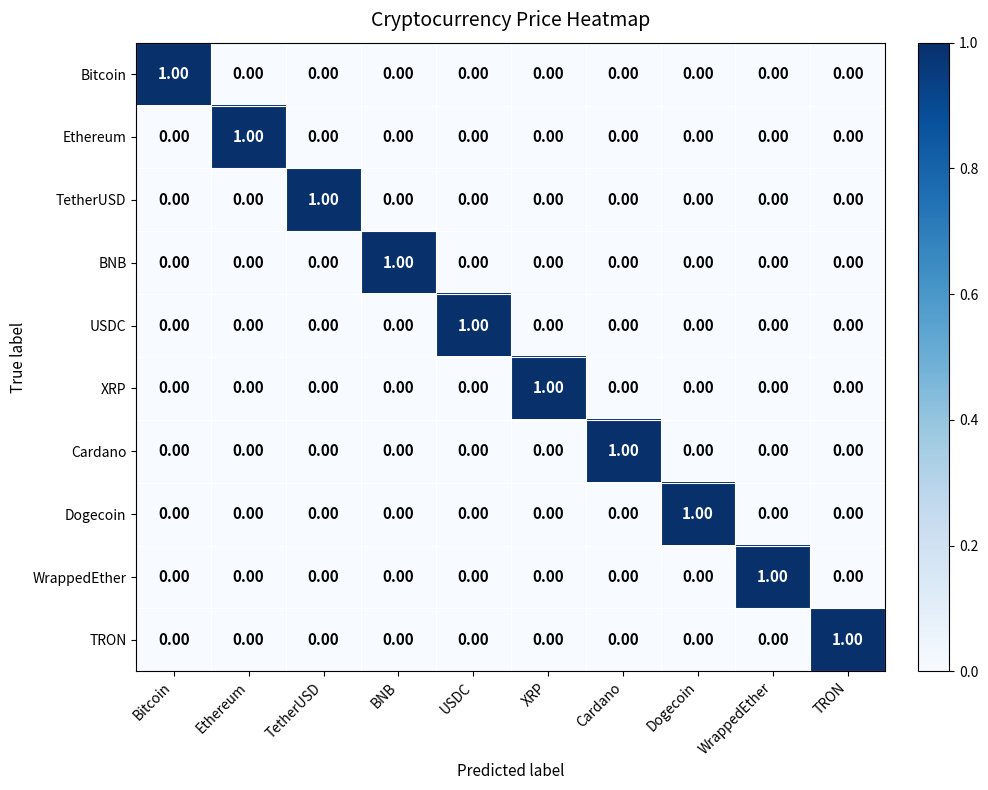

At how many categories does at least one series exceed 0?

10